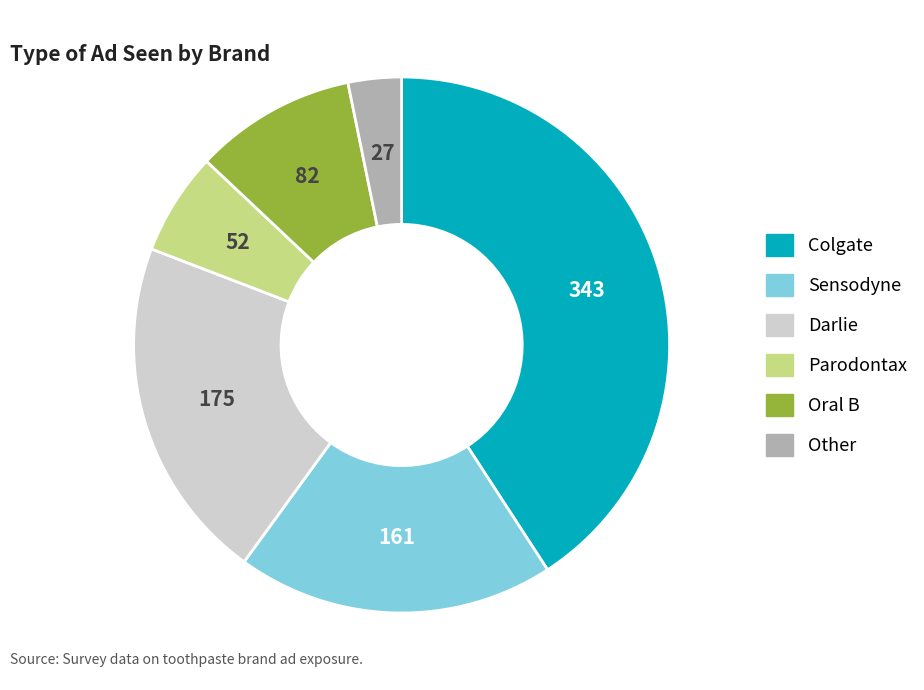

Is there any slice that represents more than half of the pie?

No